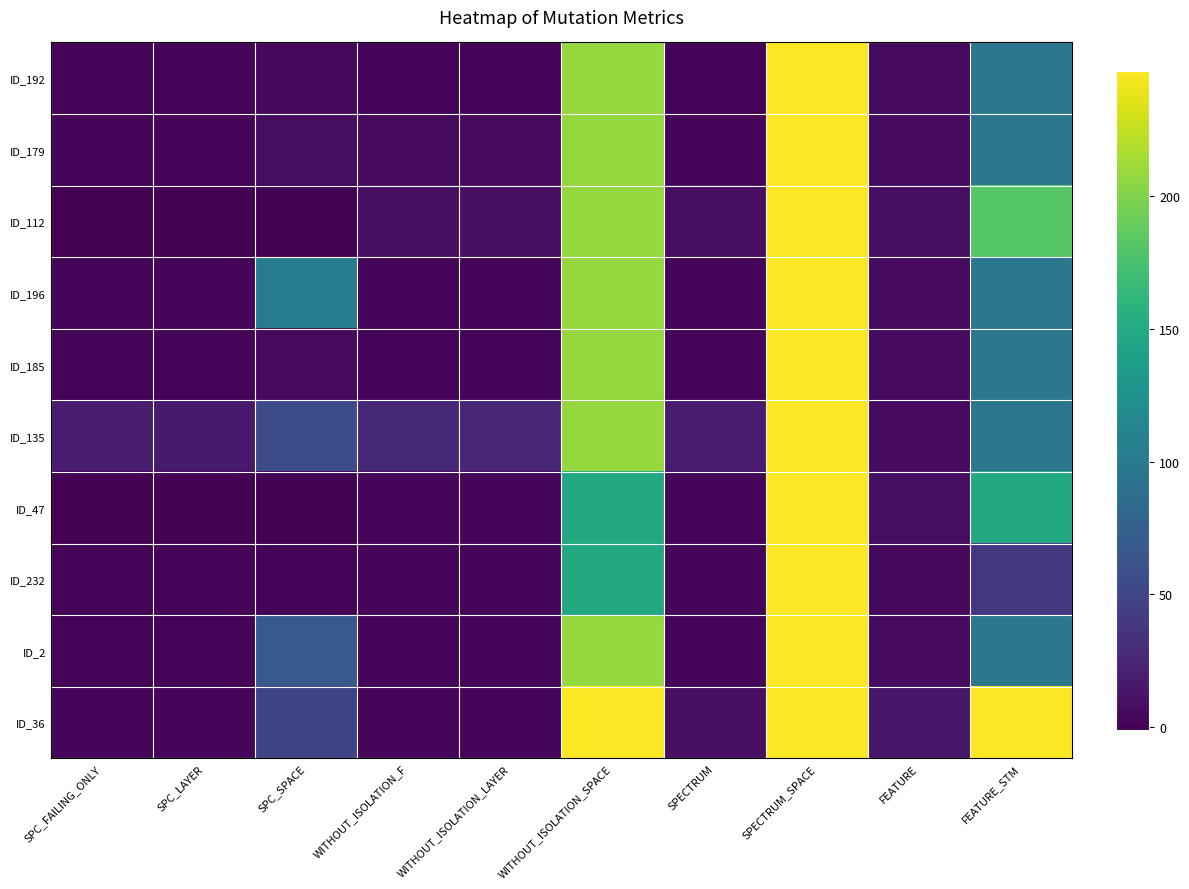

Reading left to right, extract all data points from this chart.

ID_192: SPC_FAILING_ONLY=1	SPC_LAYER=1	SPC_SPACE=4	WITHOUT_ISOLATION_F=1	WITHOUT_ISOLATION_LAYER=1	WITHOUT_ISOLATION_SPACE=208	SPECTRUM=1	SPECTRUM_SPACE=247	FEATURE=6	FEATURE_STM=97
ID_179: SPC_FAILING_ONLY=3	SPC_LAYER=3	SPC_SPACE=8	WITHOUT_ISOLATION_F=5	WITHOUT_ISOLATION_LAYER=5	WITHOUT_ISOLATION_SPACE=208	SPECTRUM=3	SPECTRUM_SPACE=247	FEATURE=6	FEATURE_STM=97
ID_112: SPC_FAILING_ONLY=-1	SPC_LAYER=-1	SPC_SPACE=0	WITHOUT_ISOLATION_F=9	WITHOUT_ISOLATION_LAYER=9	WITHOUT_ISOLATION_SPACE=208	SPECTRUM=9	SPECTRUM_SPACE=247	FEATURE=9	FEATURE_STM=182
ID_196: SPC_FAILING_ONLY=2	SPC_LAYER=2	SPC_SPACE=104	WITHOUT_ISOLATION_F=2	WITHOUT_ISOLATION_LAYER=2	WITHOUT_ISOLATION_SPACE=208	SPECTRUM=2	SPECTRUM_SPACE=247	FEATURE=6	FEATURE_STM=97
ID_185: SPC_FAILING_ONLY=1	SPC_LAYER=1	SPC_SPACE=5	WITHOUT_ISOLATION_F=2	WITHOUT_ISOLATION_LAYER=2	WITHOUT_ISOLATION_SPACE=208	SPECTRUM=2	SPECTRUM_SPACE=247	FEATURE=6	FEATURE_STM=97
ID_135: SPC_FAILING_ONLY=18	SPC_LAYER=17	SPC_SPACE=57	WITHOUT_ISOLATION_F=28	WITHOUT_ISOLATION_LAYER=26	WITHOUT_ISOLATION_SPACE=208	SPECTRUM=18	SPECTRUM_SPACE=247	FEATURE=6	FEATURE_STM=97
ID_47: SPC_FAILING_ONLY=-1	SPC_LAYER=-1	SPC_SPACE=0	WITHOUT_ISOLATION_F=3	WITHOUT_ISOLATION_LAYER=3	WITHOUT_ISOLATION_SPACE=150	SPECTRUM=3	SPECTRUM_SPACE=247	FEATURE=8	FEATURE_STM=150
ID_232: SPC_FAILING_ONLY=1	SPC_LAYER=1	SPC_SPACE=1	WITHOUT_ISOLATION_F=2	WITHOUT_ISOLATION_LAYER=2	WITHOUT_ISOLATION_SPACE=150	SPECTRUM=2	SPECTRUM_SPACE=247	FEATURE=4	FEATURE_STM=39
ID_2: SPC_FAILING_ONLY=1	SPC_LAYER=1	SPC_SPACE=68	WITHOUT_ISOLATION_F=2	WITHOUT_ISOLATION_LAYER=2	WITHOUT_ISOLATION_SPACE=208	SPECTRUM=2	SPECTRUM_SPACE=247	FEATURE=6	FEATURE_STM=97
ID_36: SPC_FAILING_ONLY=2	SPC_LAYER=2	SPC_SPACE=50	WITHOUT_ISOLATION_F=3	WITHOUT_ISOLATION_LAYER=3	WITHOUT_ISOLATION_SPACE=247	SPECTRUM=9	SPECTRUM_SPACE=247	FEATURE=14	FEATURE_STM=247